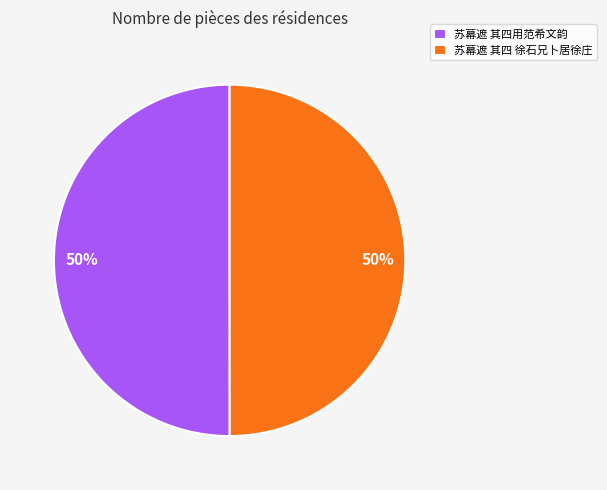

Is the sum of 苏幕遮 其四 徐石兄卜居徐庄 and 苏幕遮 其四用范希文韵 greater than half?

Yes